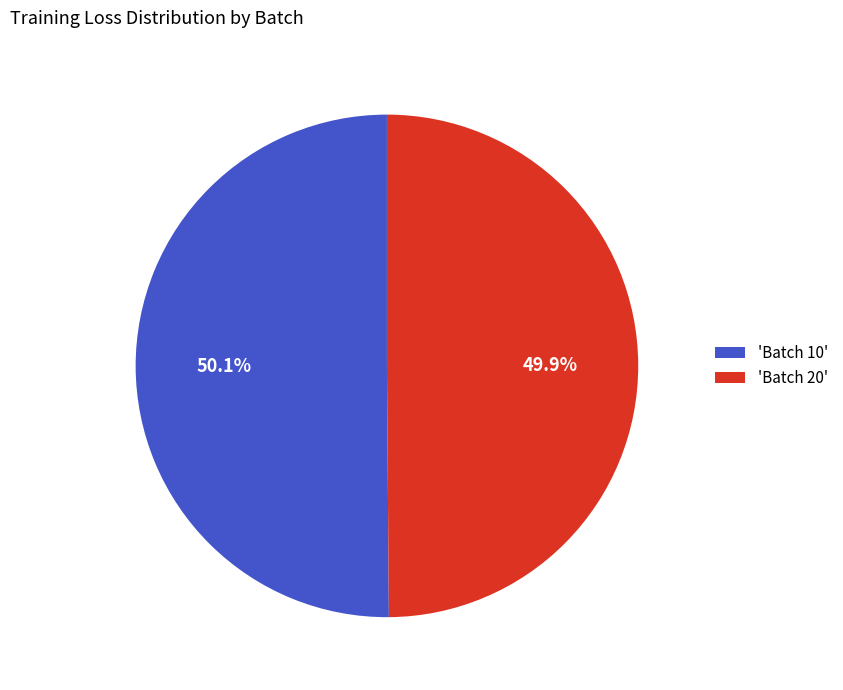

To the nearest percent, what is the average slice percentage?

50%